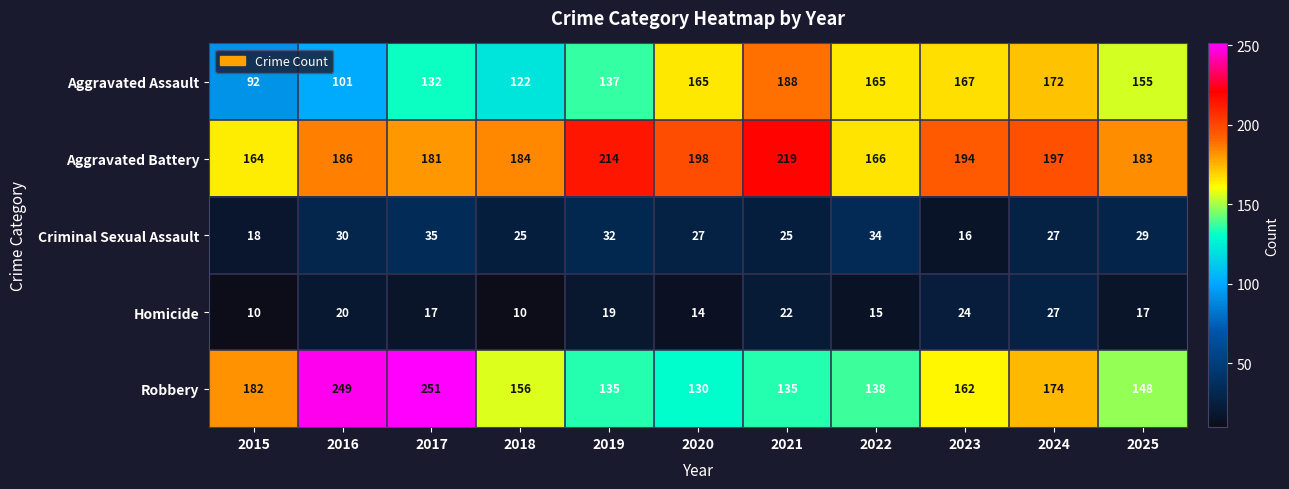

What is the difference between the maximum and minimum values in the Aggravated Assault series?

96